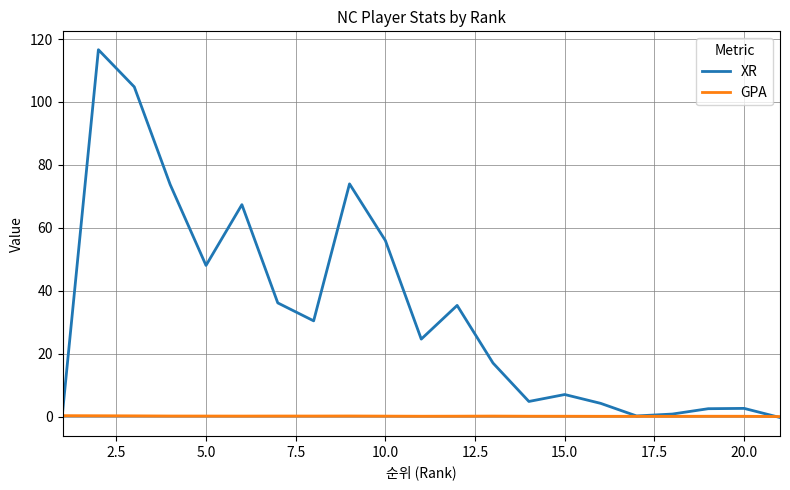

Which series has the largest total across all categories?

XR